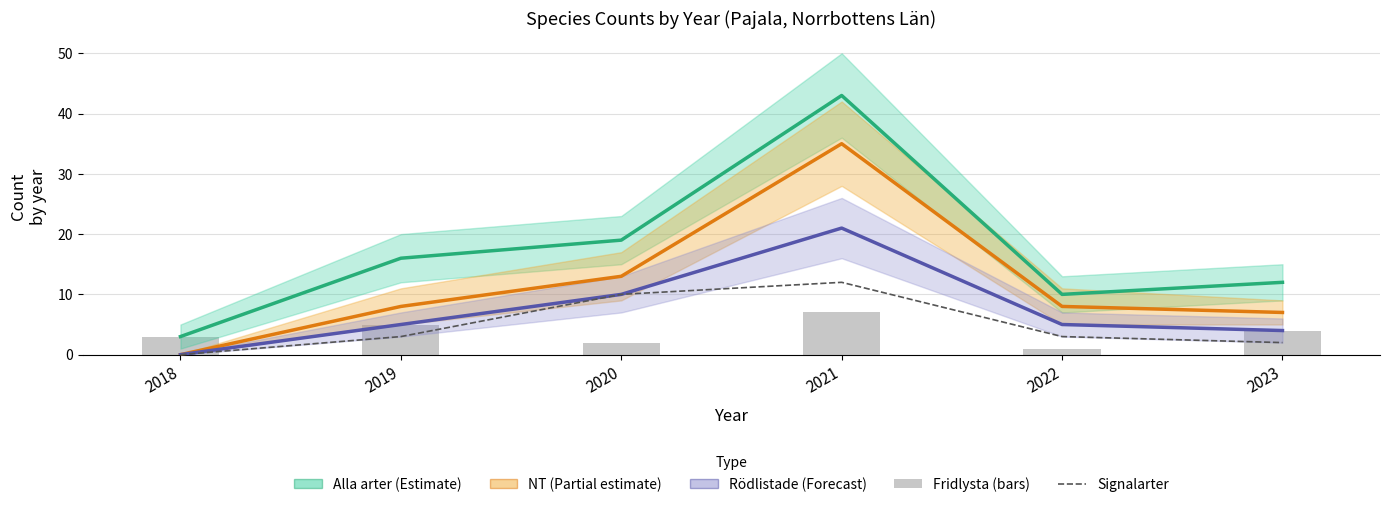

Reading right to left, extract all data points from this chart.

Alla arter: 12	10	43	19	16	3
NT: 7	8	35	13	8	0
Rödlistade: 4	5	21	10	5	0
Signalarter: 2	3	12	10	3	0
Fridlysta: 4	1	7	2	5	3